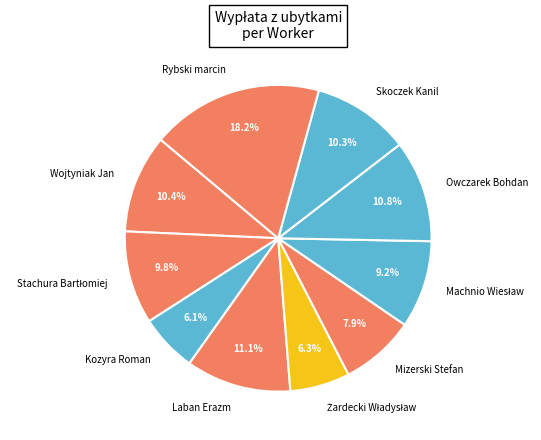

Does any single category account for the majority?

No